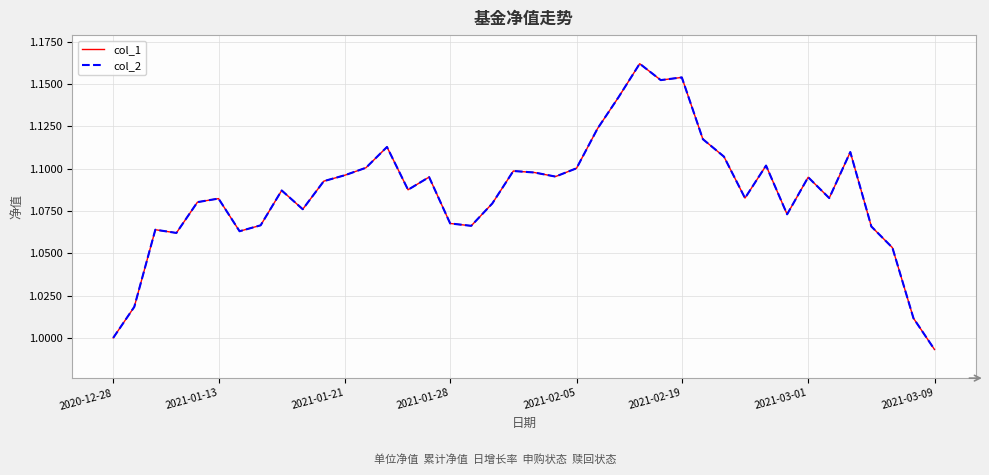

True or false: col_2 and col_1 intersect in this chart.

False